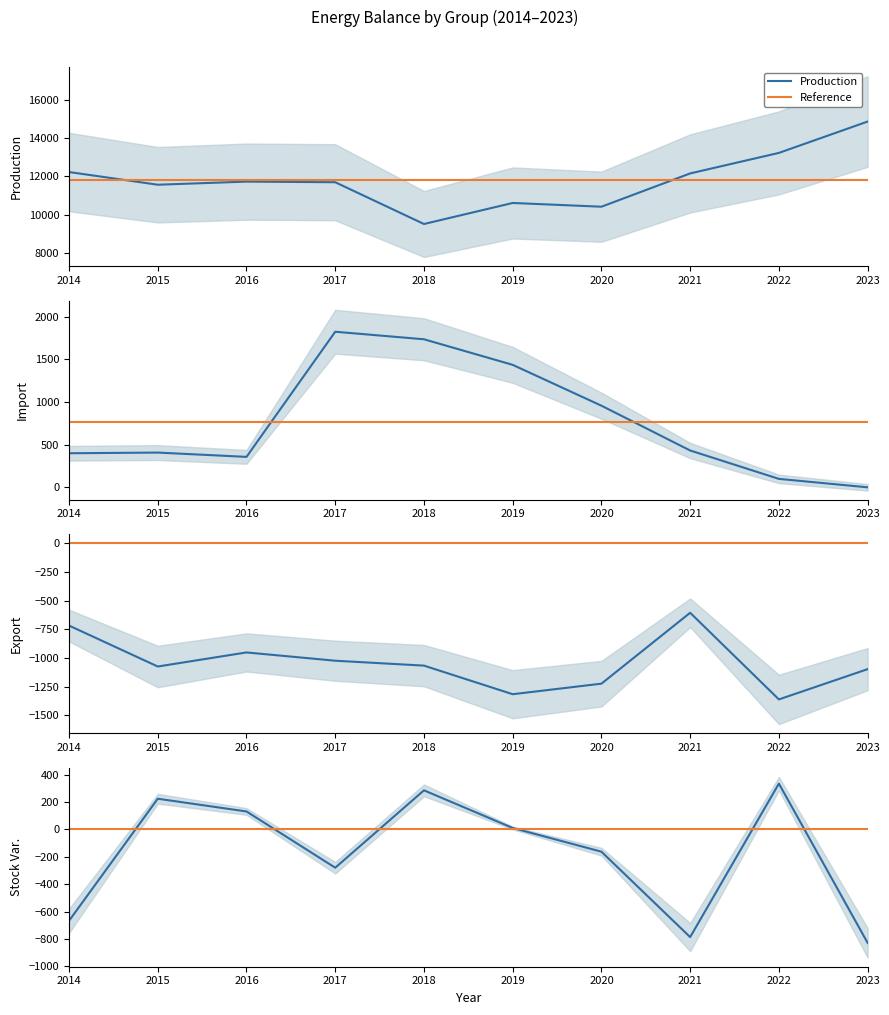

Which has a higher value, 2021 or 2014?

2014